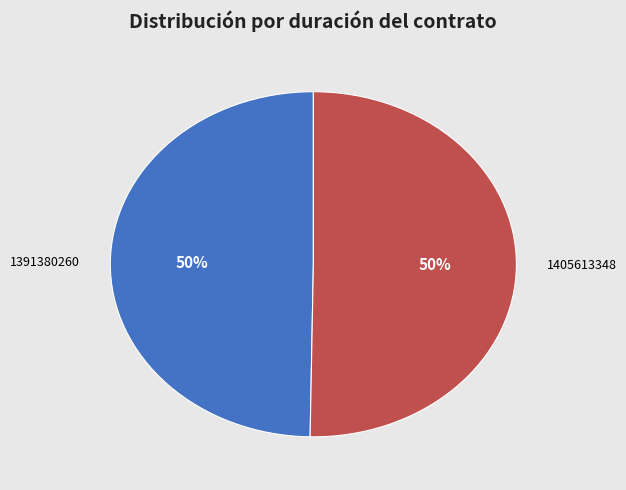

How many slices are in this pie chart?

2